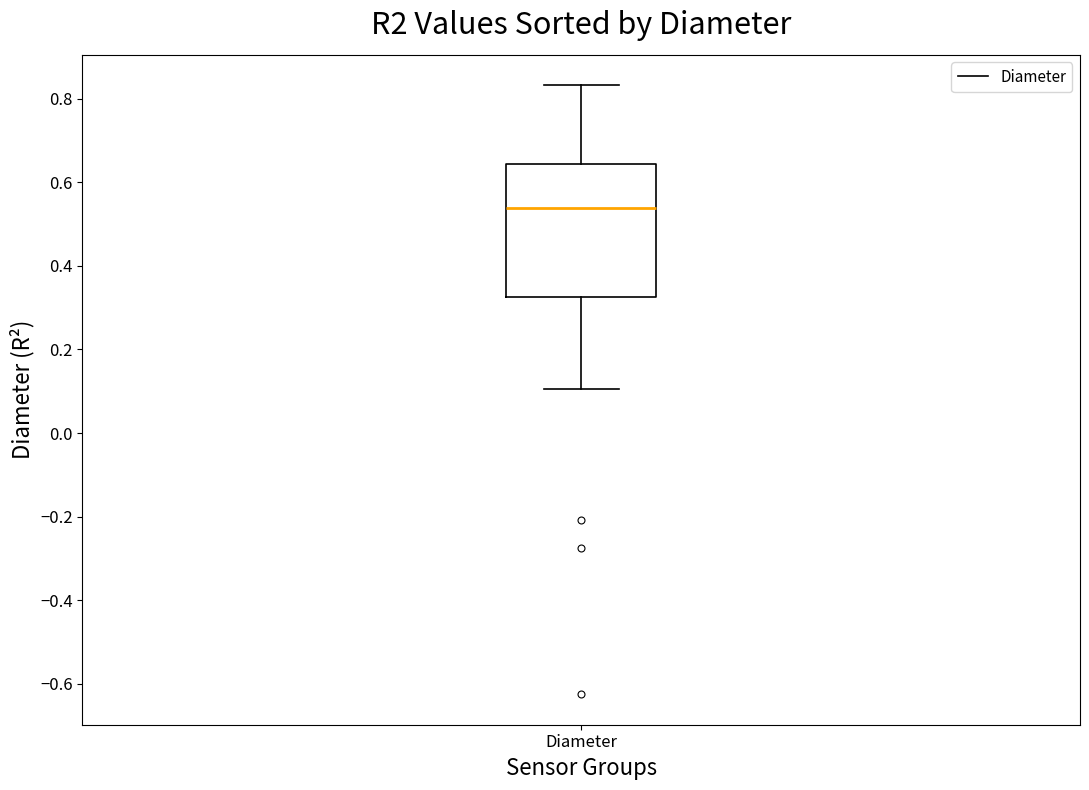

Read this box plot against the y-axis: the position of the median line, the range covered by the box, and the ends of both whiskers. The values are not printed on the chart, so give them approximately, as read against the axis.

median 0.54, box 0.32 to 0.64, whiskers 0.10 to 0.84